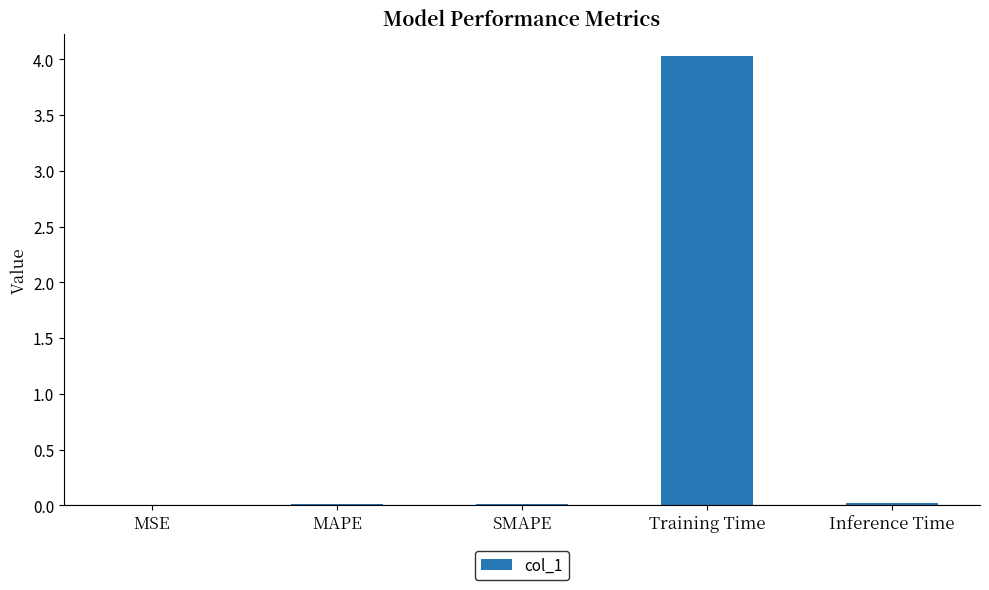

Read the value at Training Time.

4.0